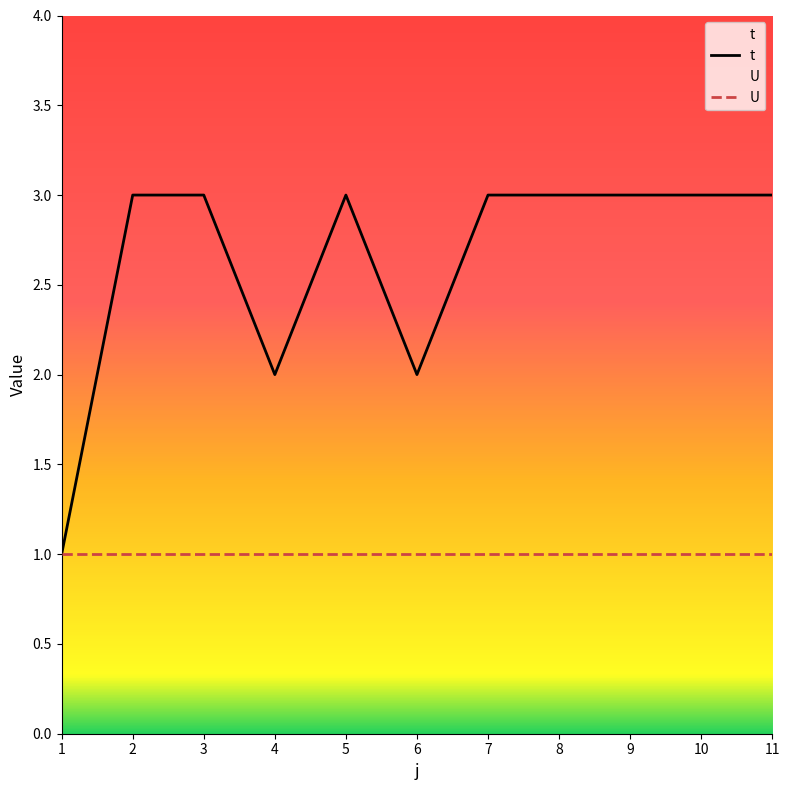

How many data points does each series have?

11